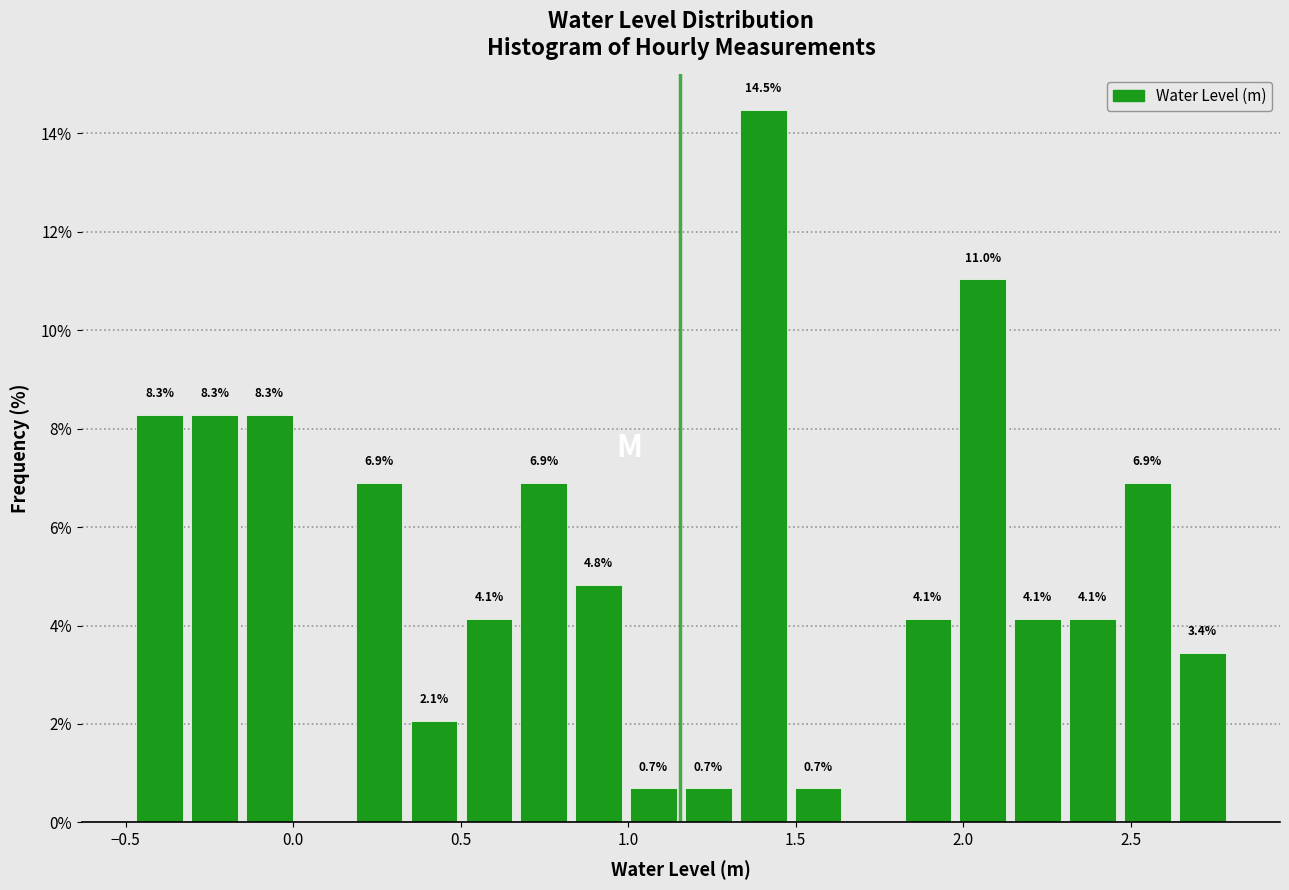

Read against the x-axis, roughly where is the centre of the tallest bar?

1.40